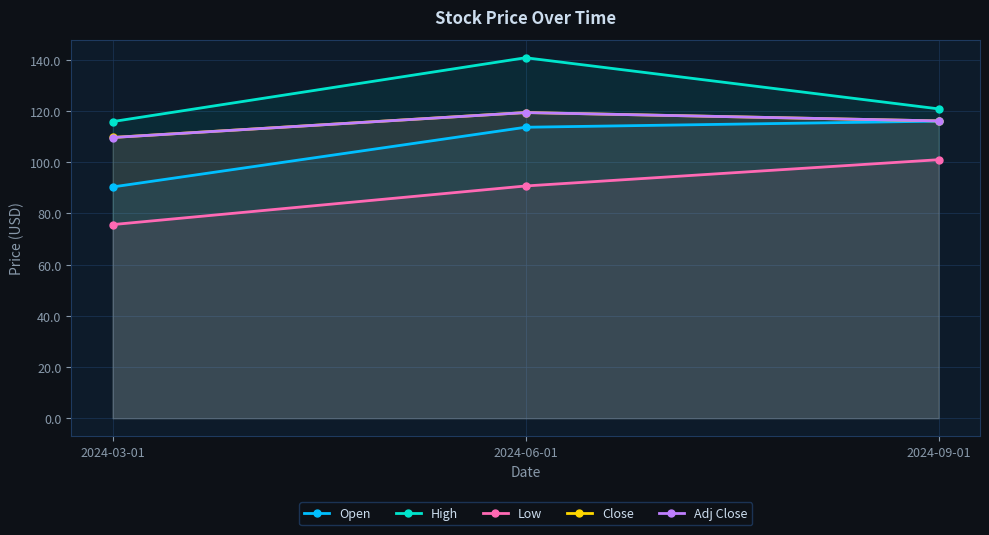

What is the average value of the Open series?

106.6